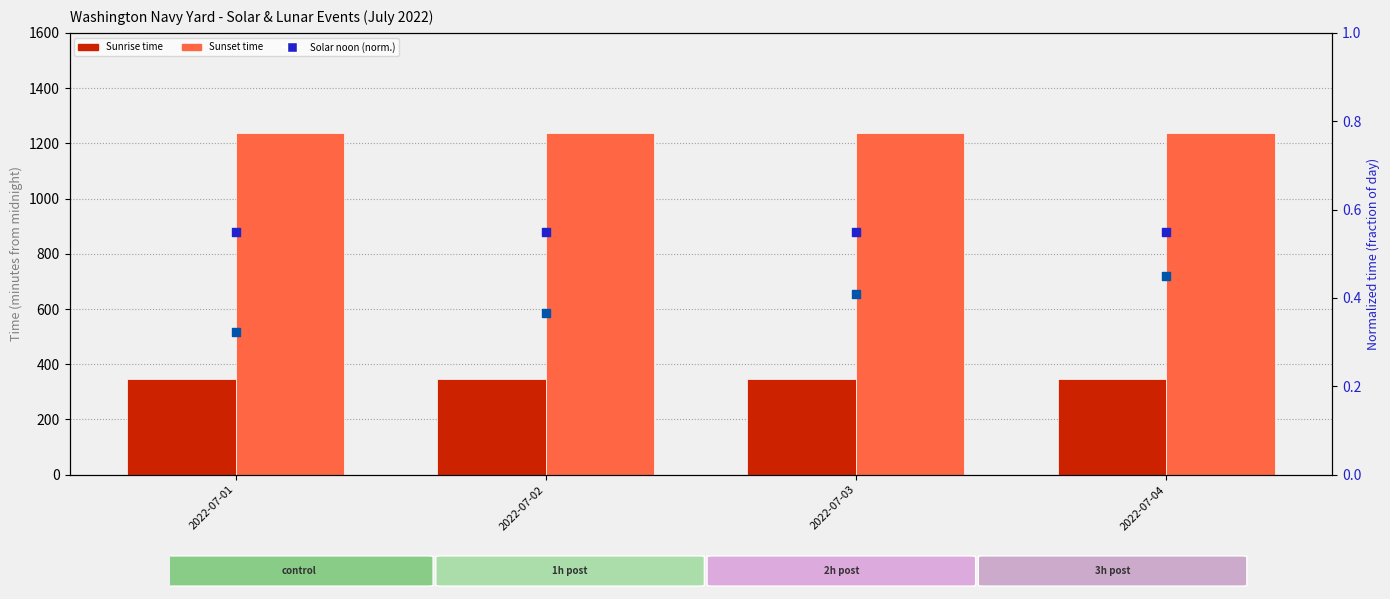

What is the total value across all series at 2022-07-04?

1586.0